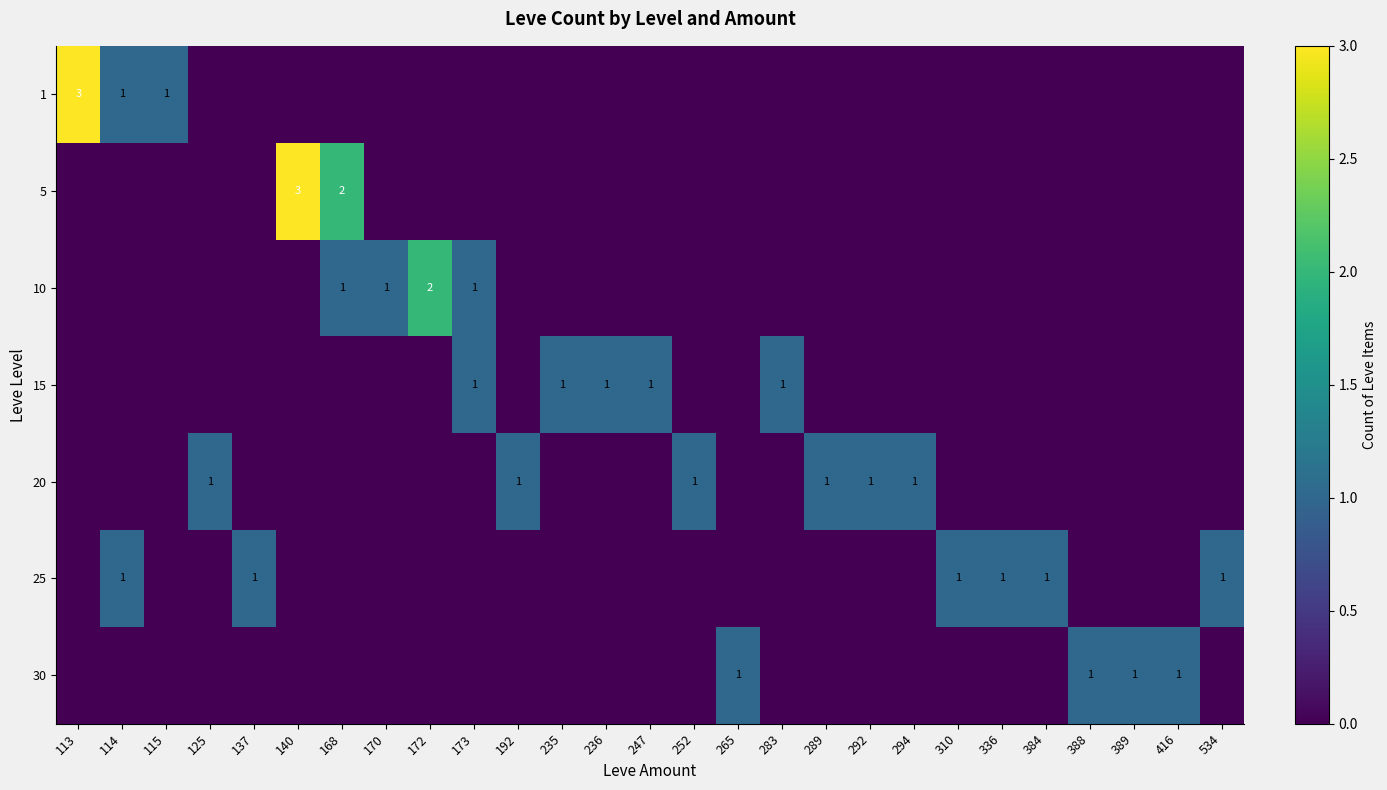

The value of row_1 at 247 is -1. True or false?

False